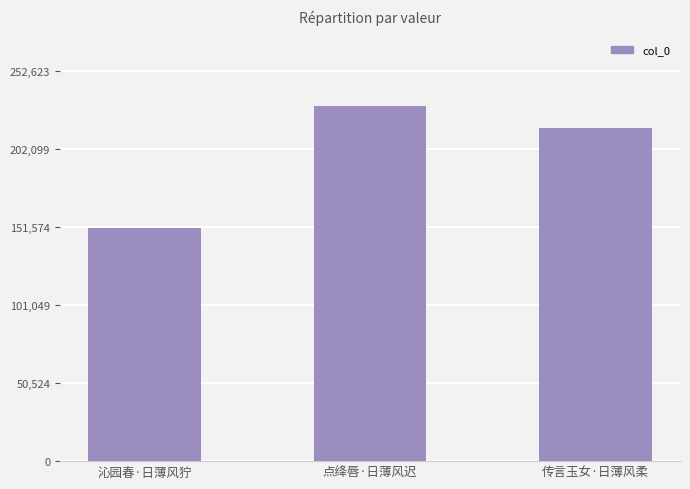

At which category does the chart reach its minimum across all series?

沁园春·日薄风狞